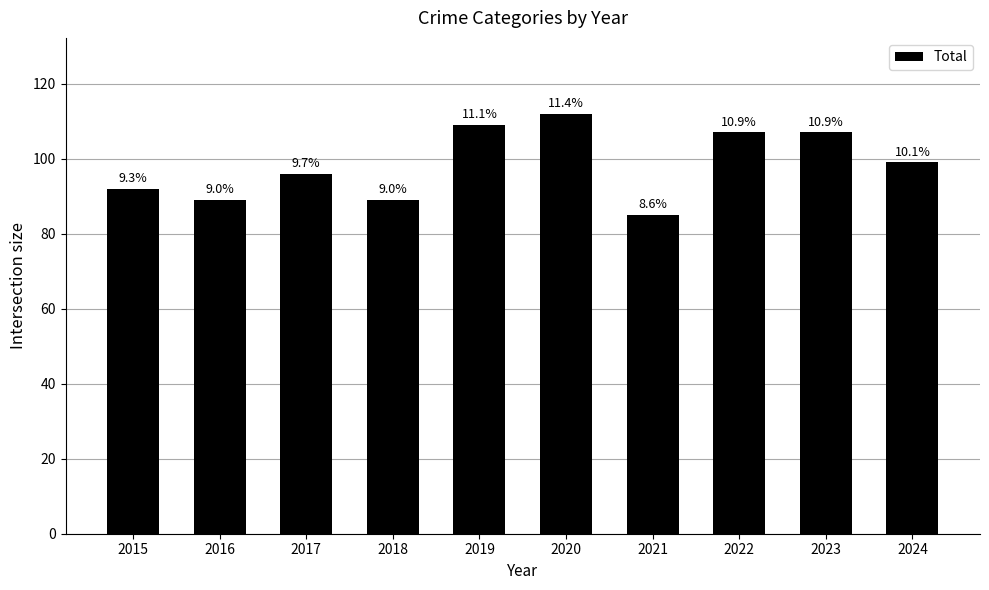

Between 2022 and 2023, which is larger?

2022